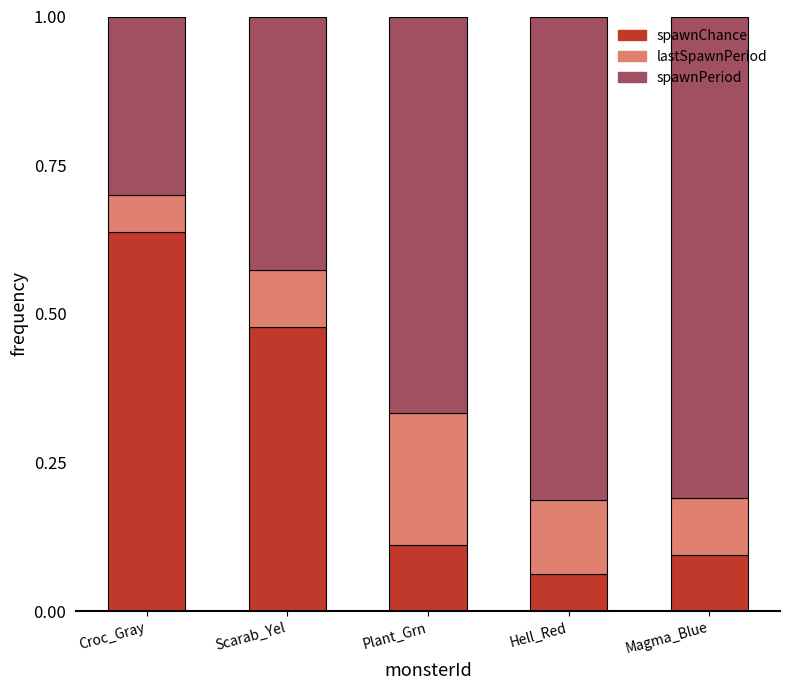

Does the chart contain stacked bars?

Yes